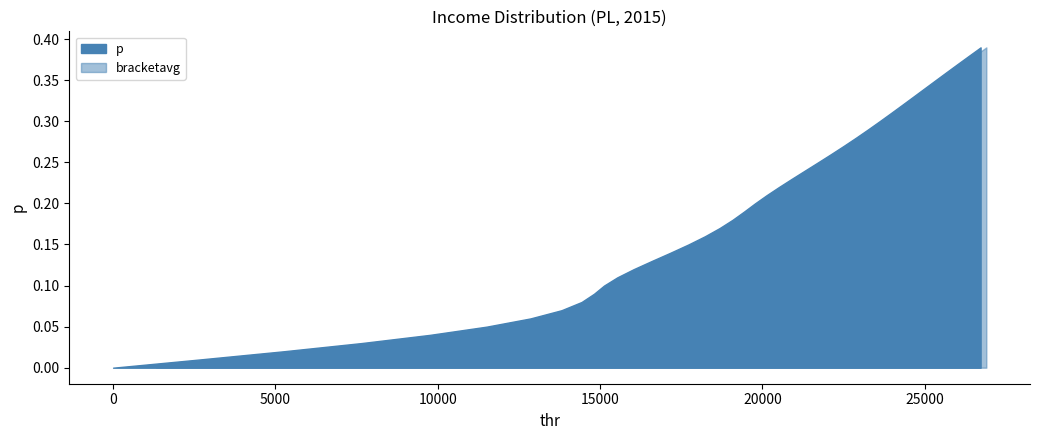

Reading left to right, list all the values displayed in this chart.

p: p=0.0	thr=0.0	bracketavg=0.0	3=0.0	4=0.0	5=0.1	6=0.1	7=0.1	8=0.1	9=0.1	10=0.1	11=0.1	12=0.1	13=0.1	14=0.1	15=0.1	16=0.2	17=0.2	18=0.2	19=0.2	20=0.2	21=0.2	22=0.2	23=0.2	24=0.2	25=0.2	26=0.3	27=0.3	28=0.3	29=0.3	30=0.3	31=0.3	32=0.3	33=0.3	34=0.3	35=0.3	36=0.4	37=0.4	38=0.4	39=0.4
thr: p=0.0	thr=2657.9	bracketavg=5250.1	3=7650.7	4=9758.9	5=11504.6	6=12853.2	7=13810.5	8=14428.5	9=14810.9	10=15120.0	11=15528.0	12=16034.1	13=16592.6	14=17164.0	15=17716.2	16=18225.6	17=18679.3	18=19076.1	19=19429.0	20=19767.1	21=20125.9	22=20507.2	23=20902.9	24=21305.7	25=21709.4	26=22108.4	27=22498.9	28=22878.3	29=23246.0	30=23603.6	31=23954.4	32=24300.7	33=24644.1	34=24986.3	35=25328.5	36=25671.9	37=26017.4	38=26365.7	39=26716.8
bracketavg: p=1328.6	thr=3965.1	bracketavg=6471.0	3=8732.6	4=10664.0	5=12212.4	6=13363.0	7=14144.3	8=14633.5	9=14963.1	10=15313.7	11=15774.8	12=16310.7	13=16878.7	14=17442.8	15=17975.2	16=18457.3	17=18882.1	18=19255.3	19=19597.7	20=19944.3	21=20315.0	22=20704.1	23=21104.0	24=21507.7	25=21909.5	26=22304.5	27=22689.6	28=23063.1	29=23425.5	30=23779.4	31=24127.8	32=24472.6	33=24815.2	34=25157.3	35=25500.0	36=25844.5	37=26191.3	38=26541.0	39=26893.5